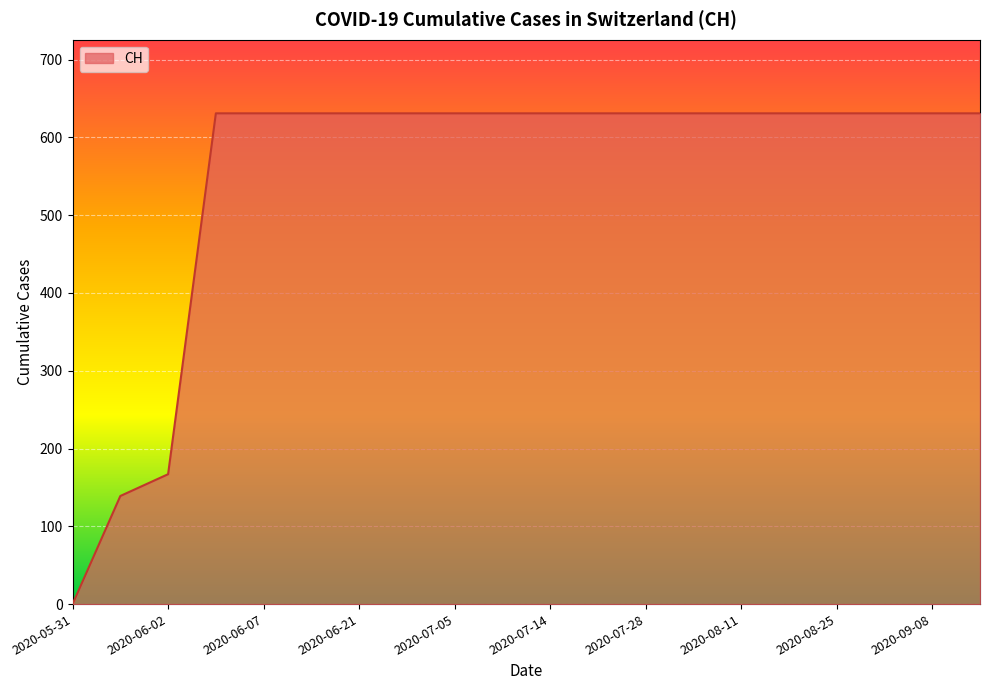

What is the greatest value displayed?

631